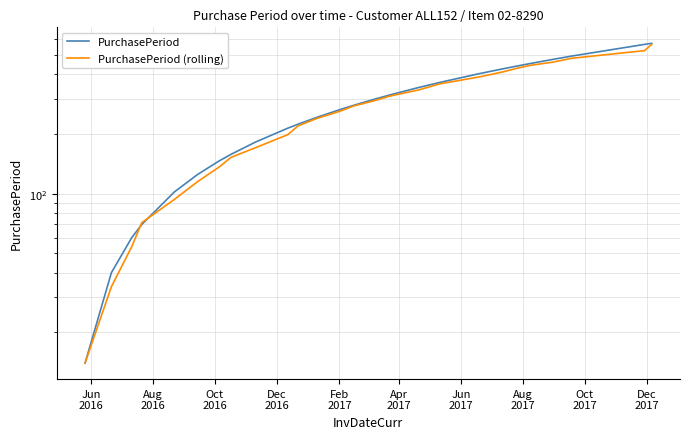

What is the label of the 9th point from the left?

Oct
2017